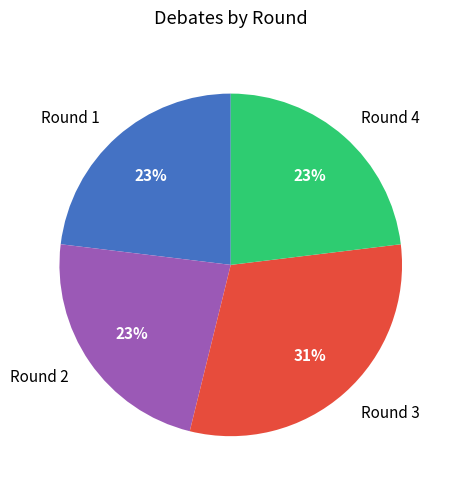

How many segments does this pie chart have?

4